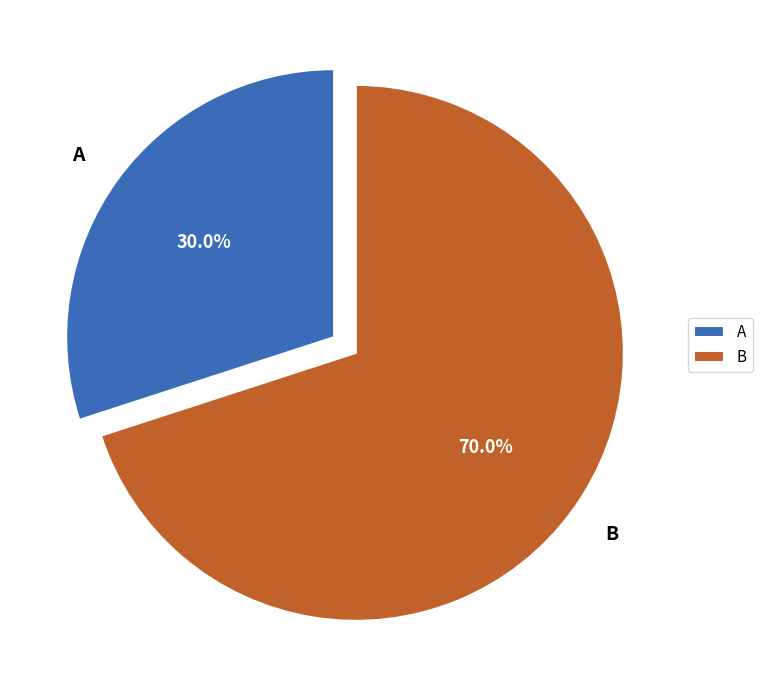

To the nearest percent, what is the combined percentage of A and B?

100%